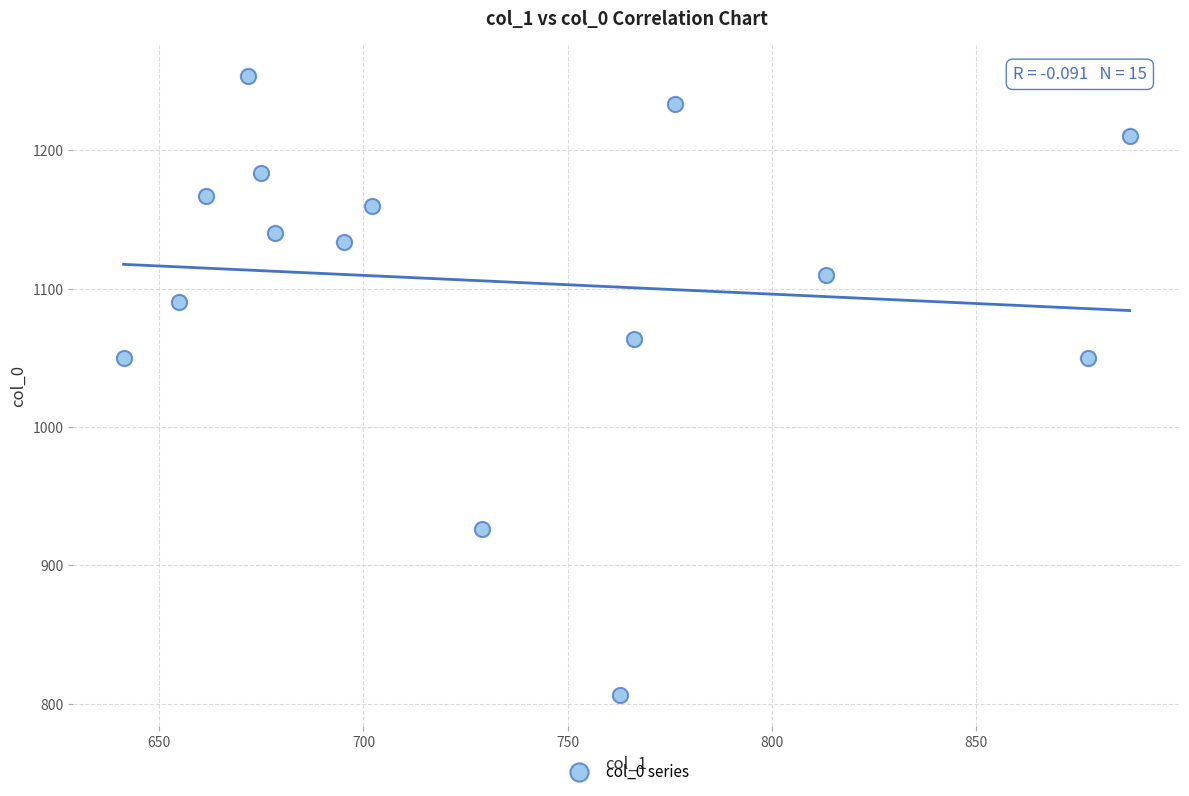

What is the range of Y values (max minus min)?

446.7